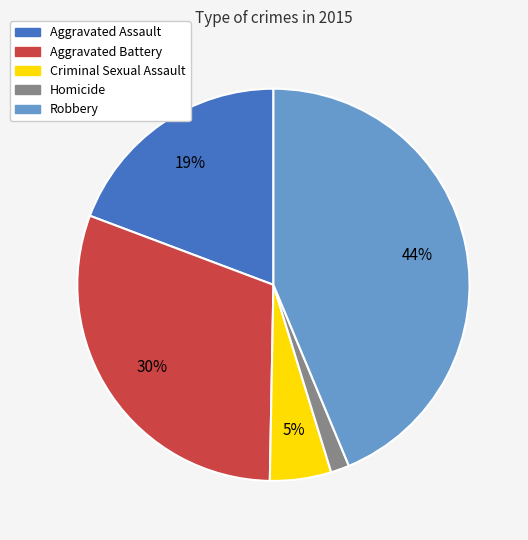

Combined, do Robbery and Aggravated Assault account for over 50%?

Yes